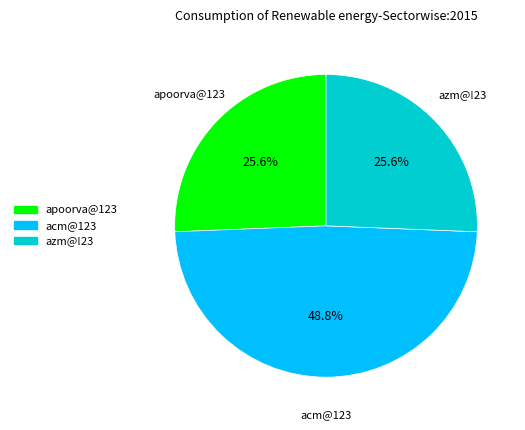

Which slice is the largest?

acm@123